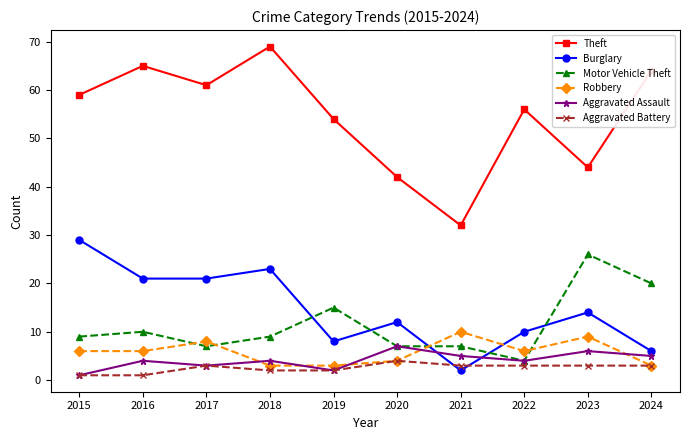

What is the difference between the maximum and second lowest values in the Burglary series?

23